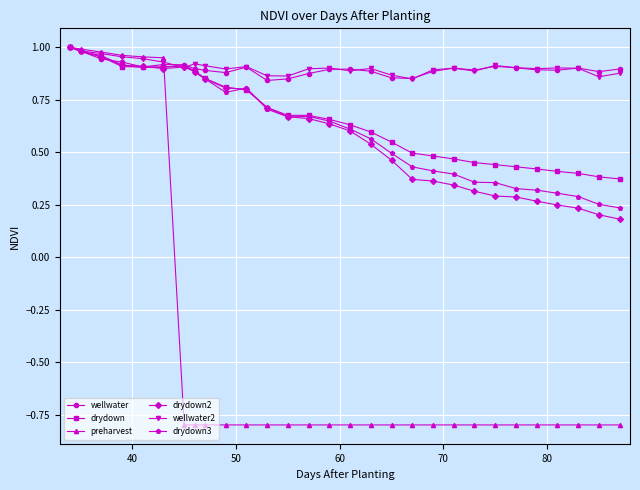

What is the minimum value shown in the chart?

-0.8